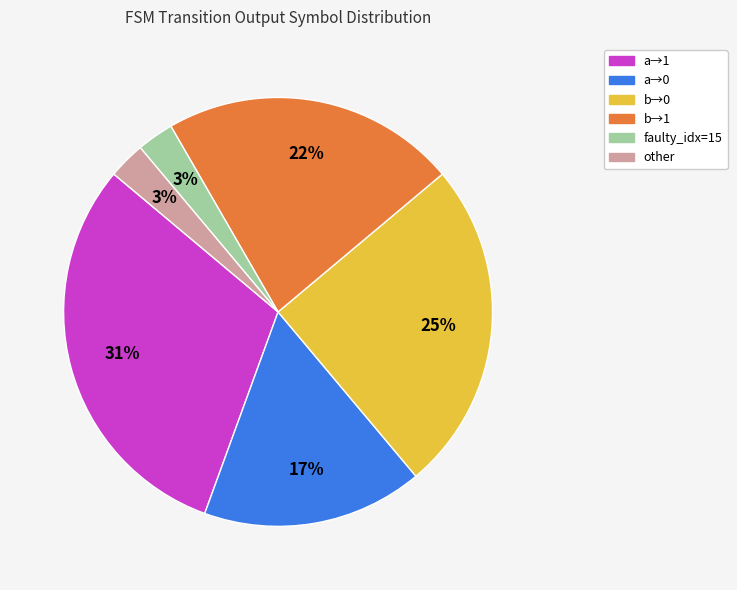

Is there any slice that represents more than half of the pie?

No